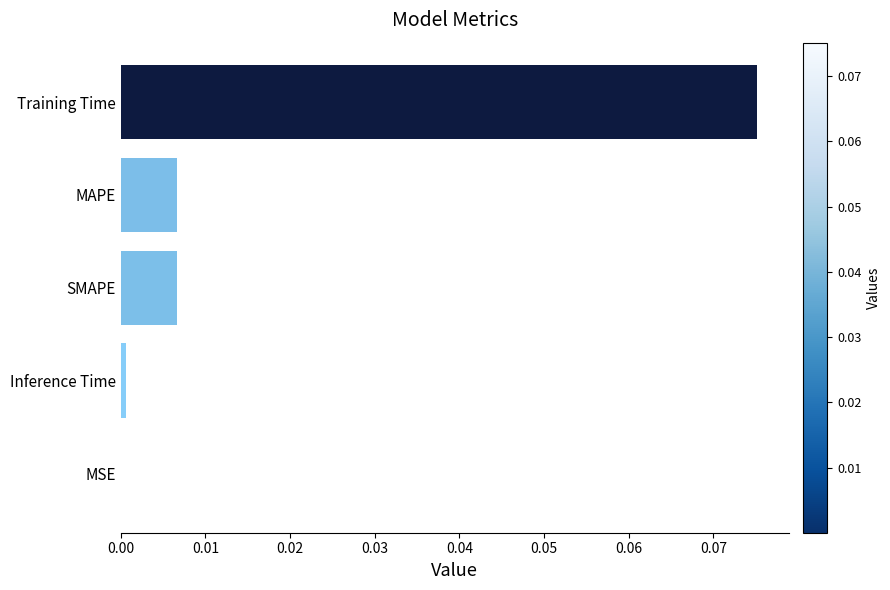

The chart shows a value of 0.0 at Inference Time. True or false?

True